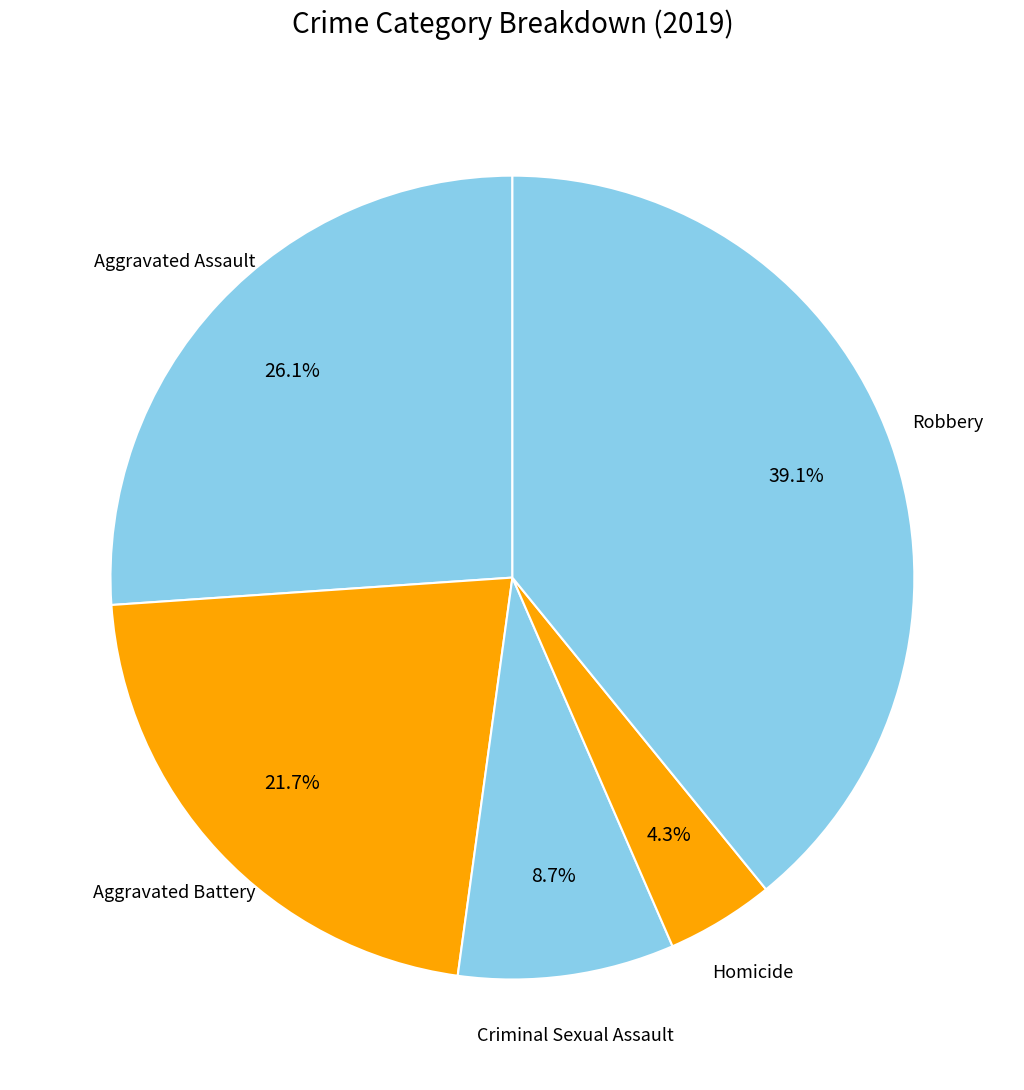

How many segments does this pie chart have?

5